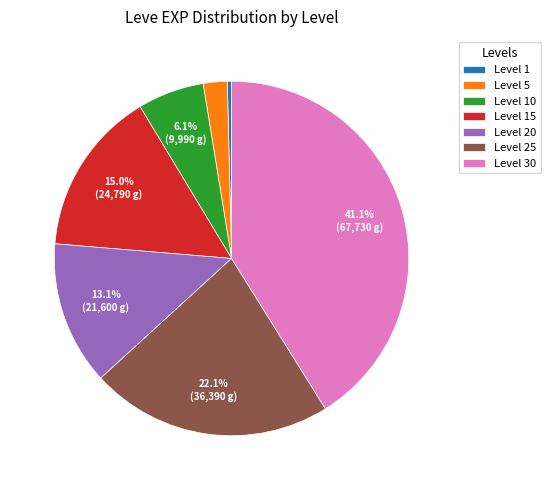

Is there a majority slice in this chart?

No